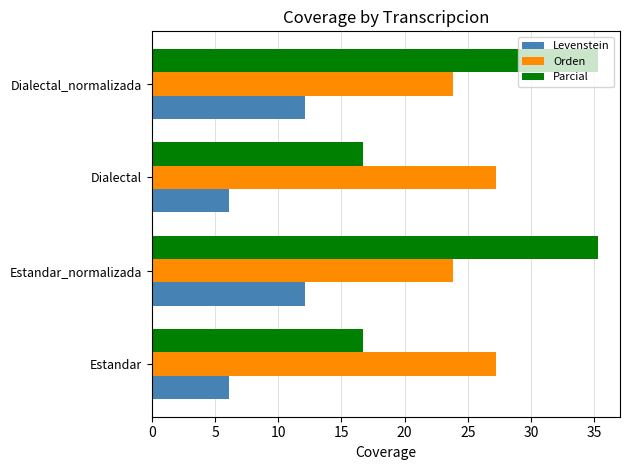

What are all the series names shown in the legend?

Levenstein, Orden, Parcial